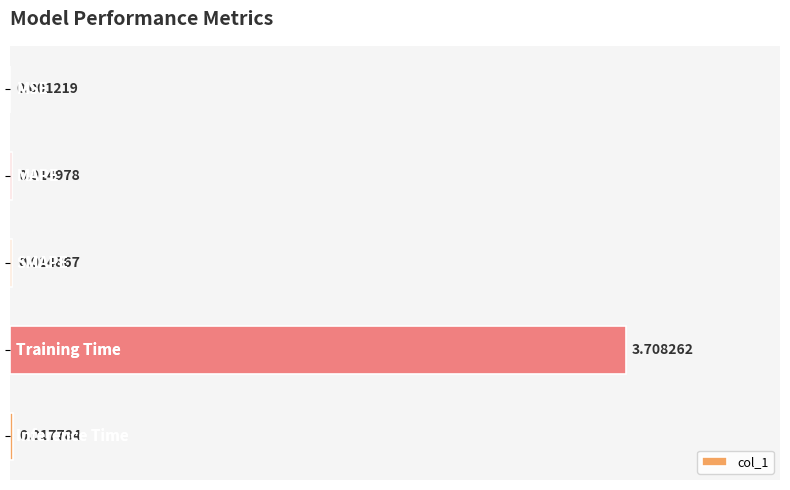

What is the sum of all values?

3.8